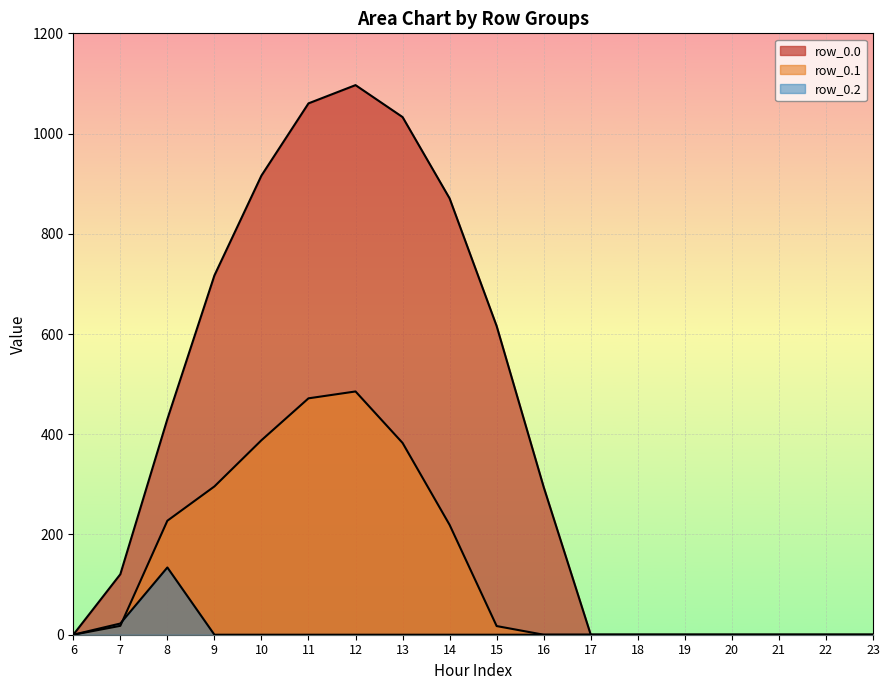

What is the difference between the maximum and second lowest values in the row_0.1 series?

485.4